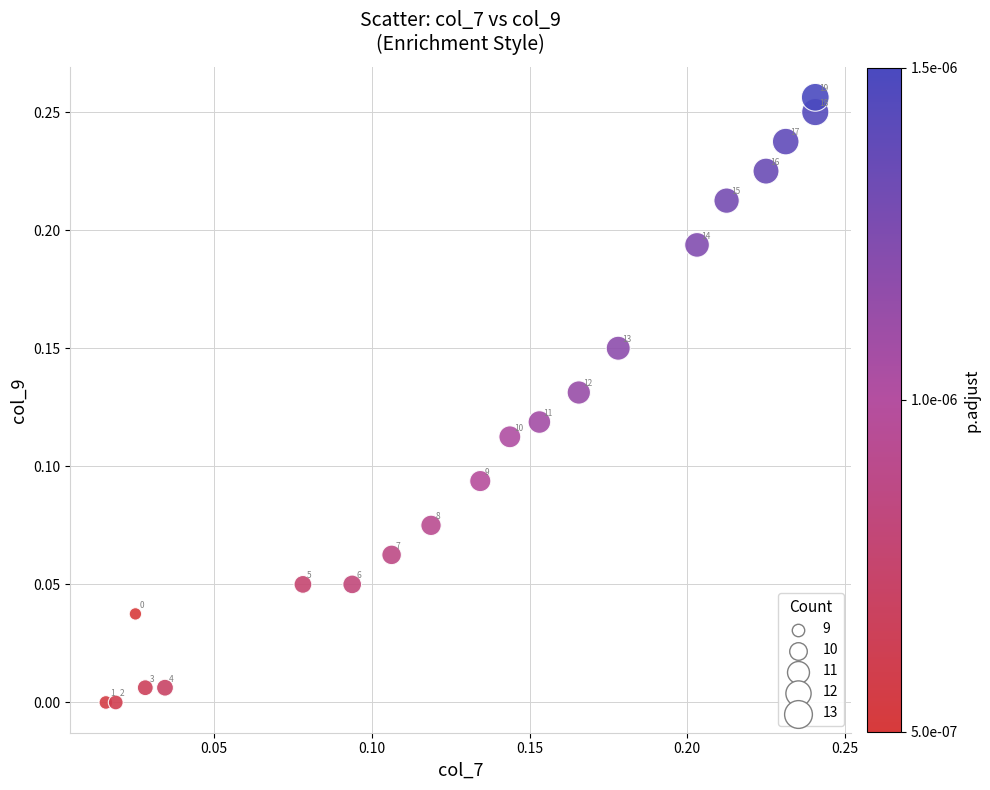

Count the number of points in this scatter plot.

20